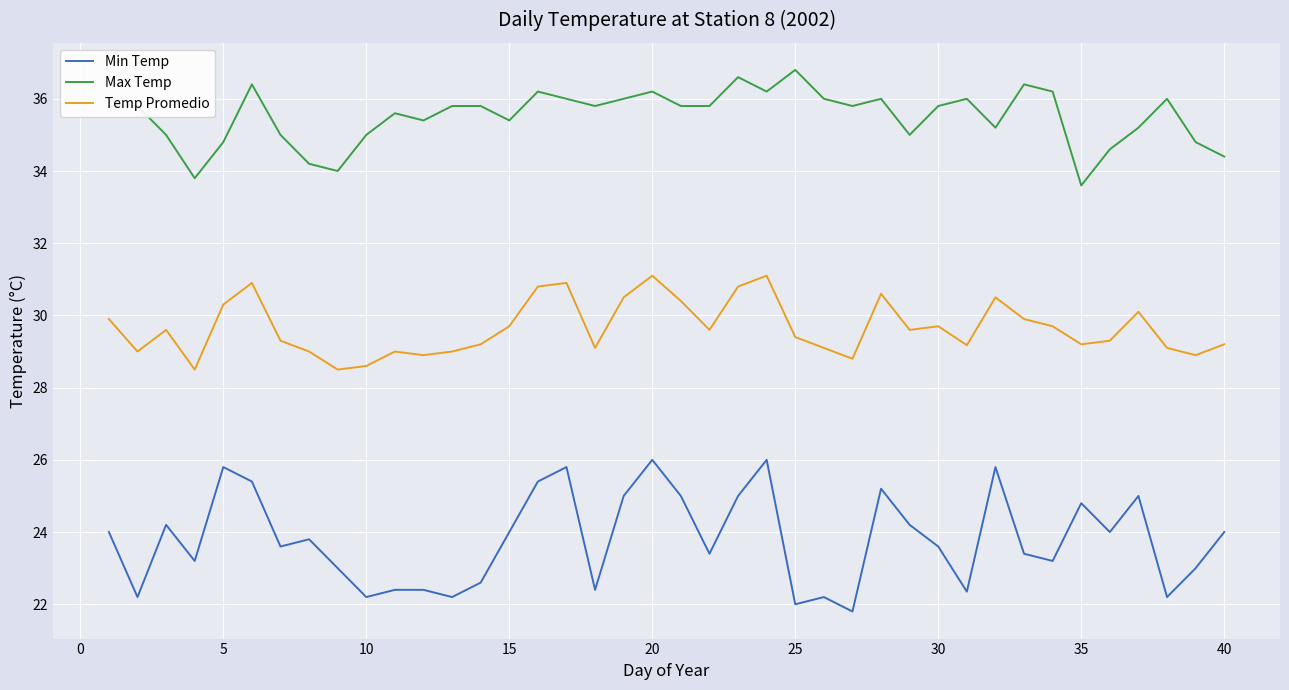

How many lines are shown in the chart?

3